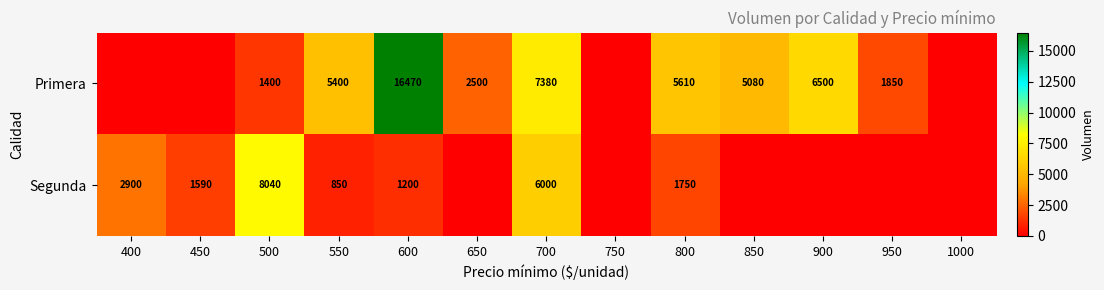

Rank the series at 800 from highest to lowest value.

Primera, Segunda